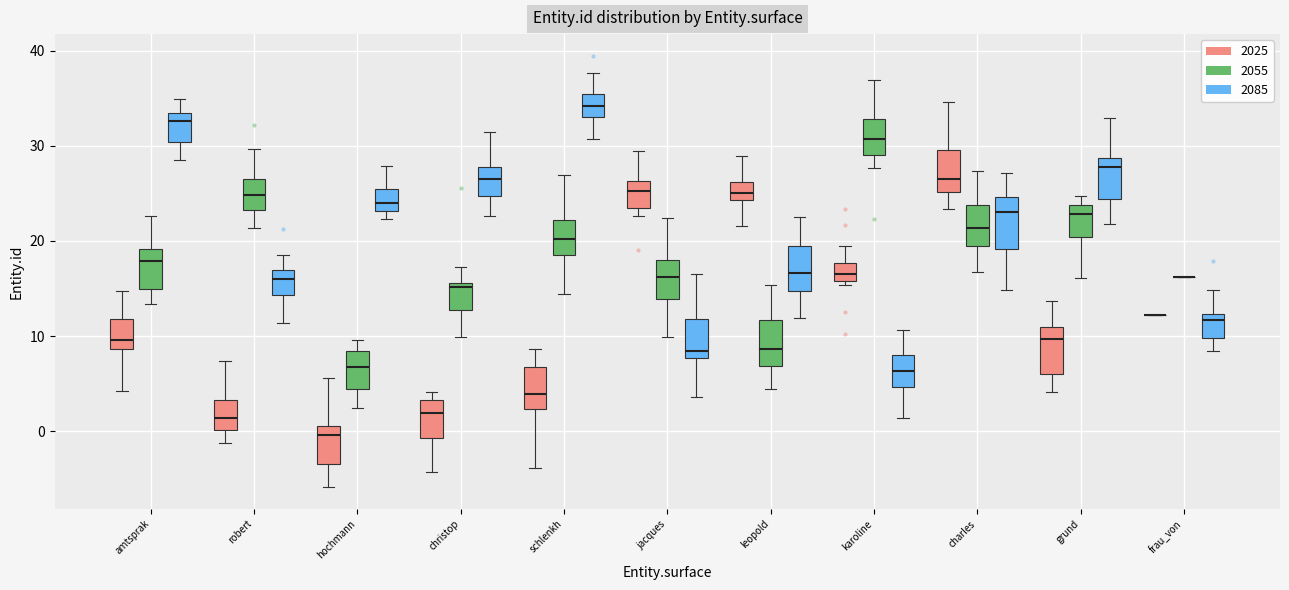

Where is the upper edge of the box for robert (2025) on the y-axis? The values are not printed on the chart, so give them approximately, as read against the axis.

3